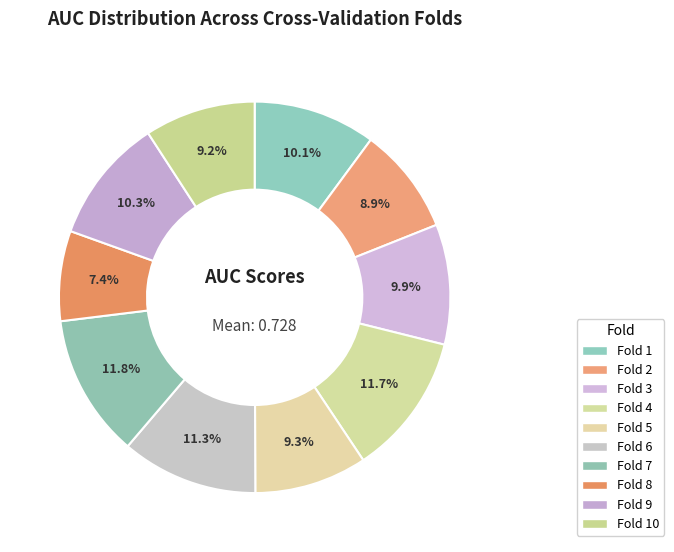

To the nearest percent, what is the average slice percentage?

10%